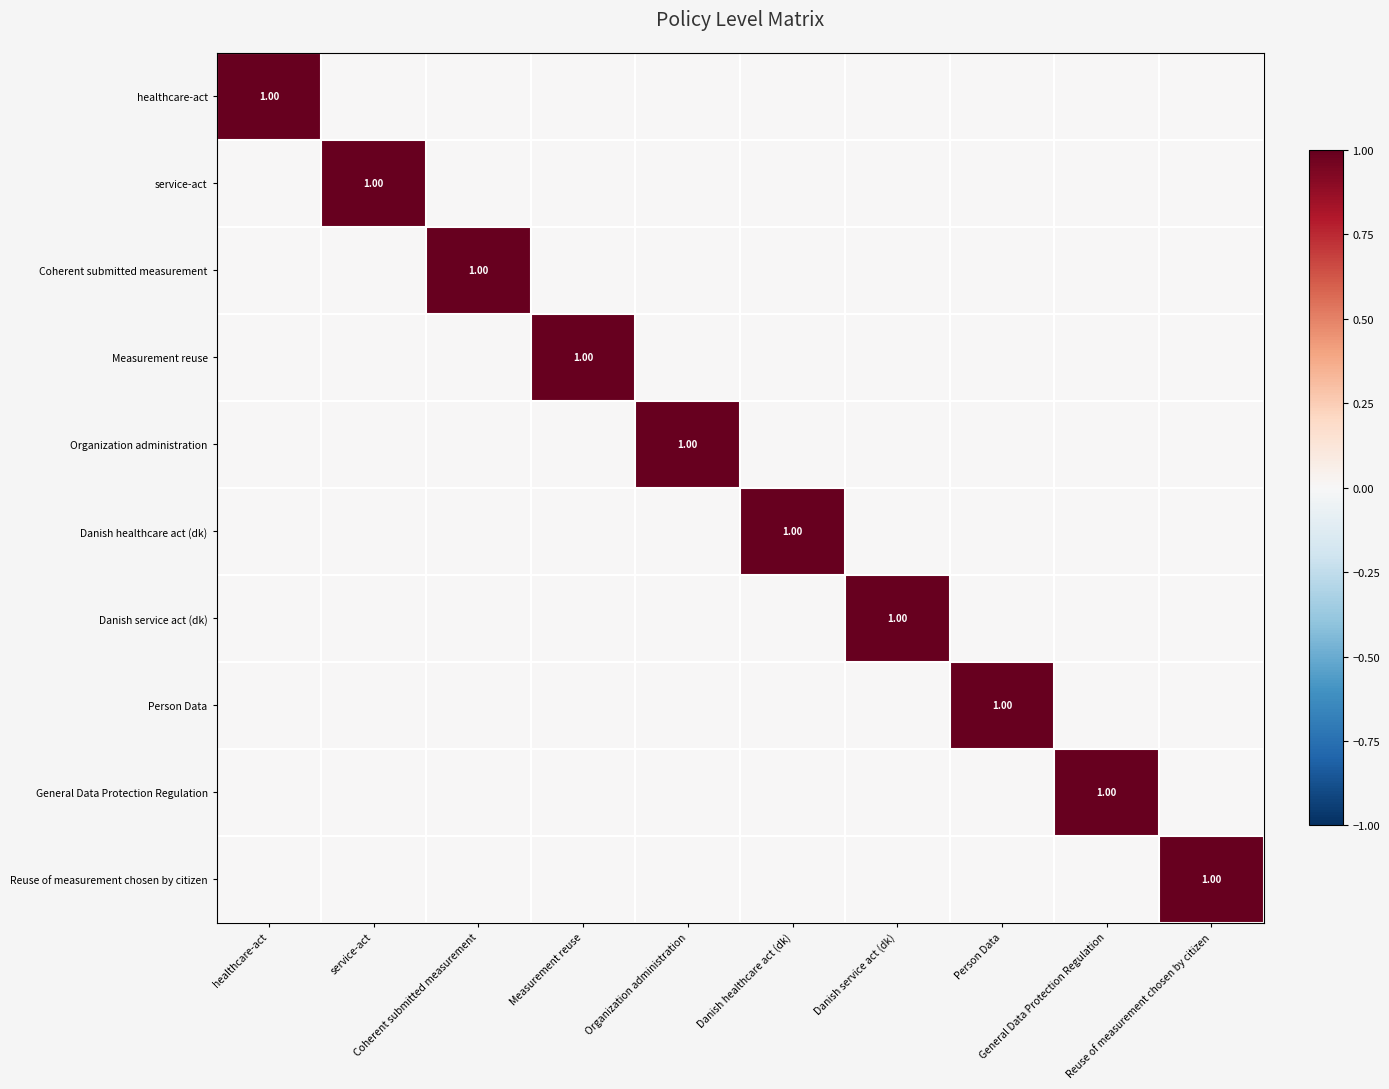

Between Measurement reuse and Organization administration, which is larger?

Measurement reuse